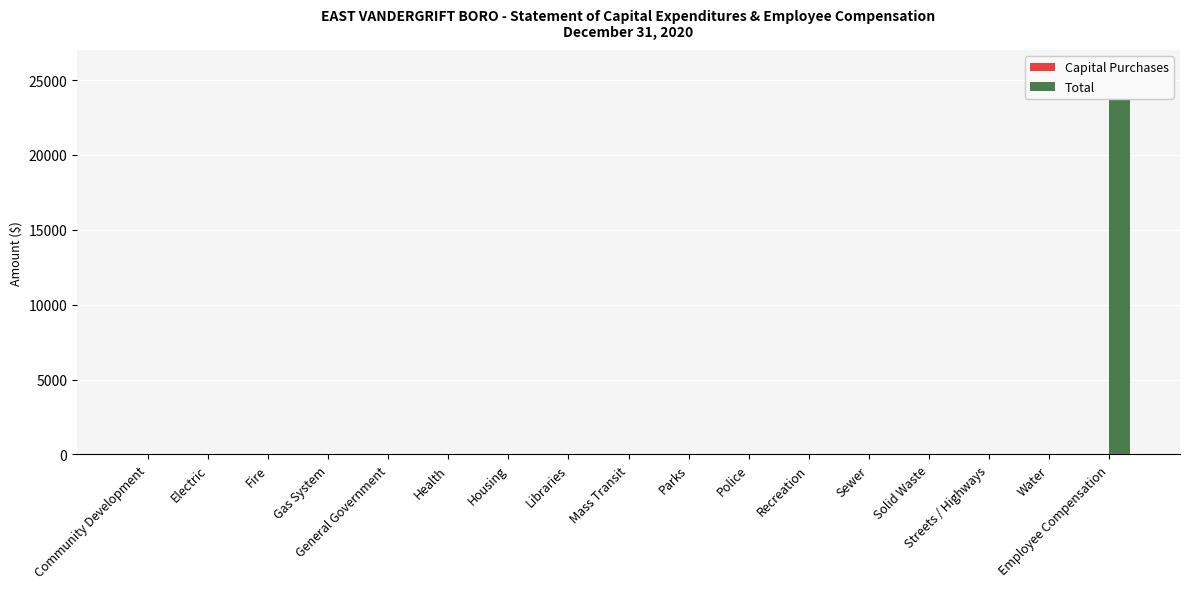

What are all the series names shown in the legend?

Capital Purchases, Total